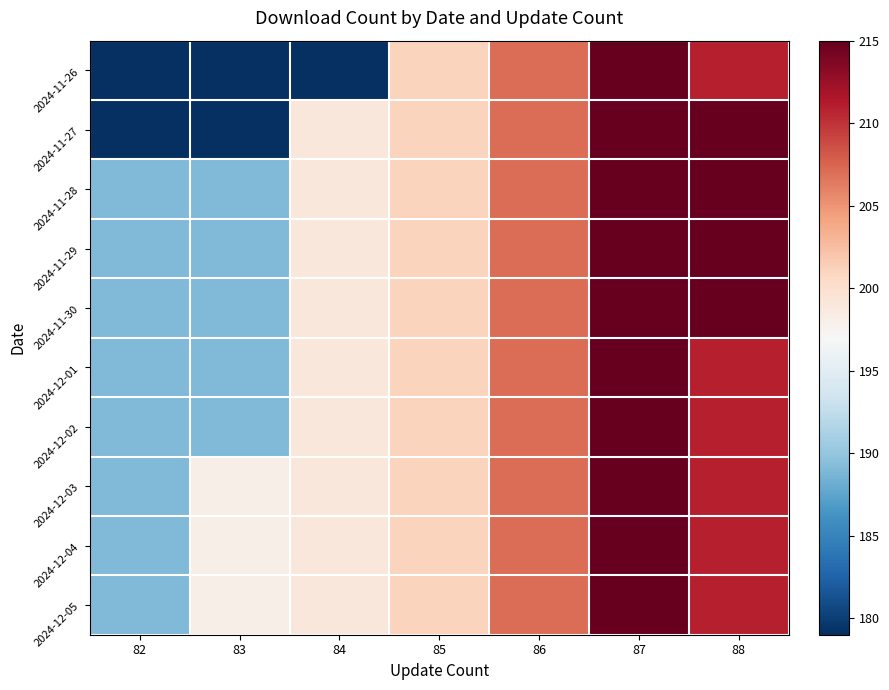

Rank the series by their maximum value, from lowest to highest.

2024-11-26, 2024-11-27, 2024-11-28, 2024-11-29, 2024-11-30, 2024-12-01, 2024-12-02, 2024-12-03, 2024-12-04, 2024-12-05